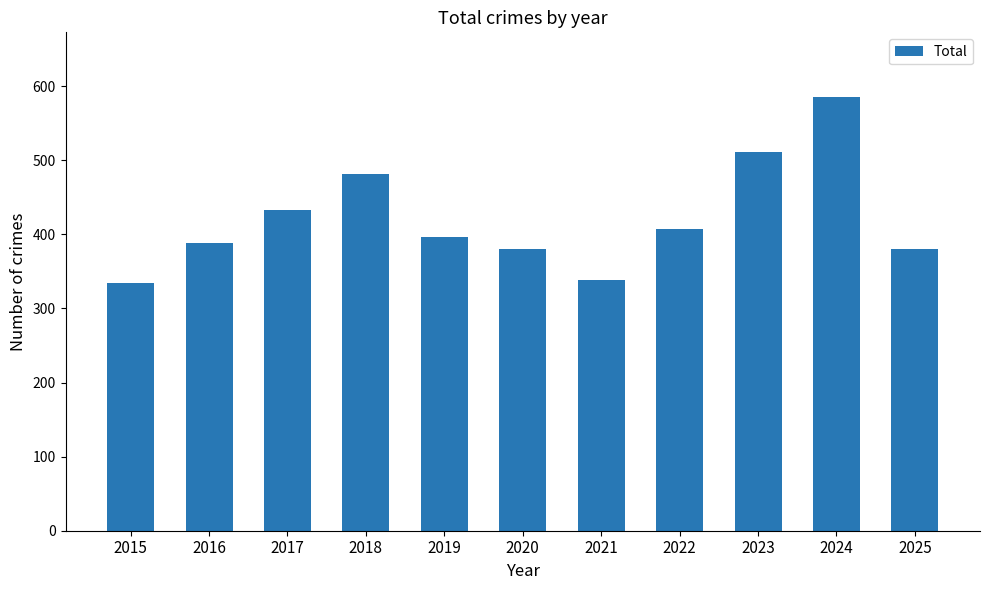

What is the difference between the maximum and minimum values?

250